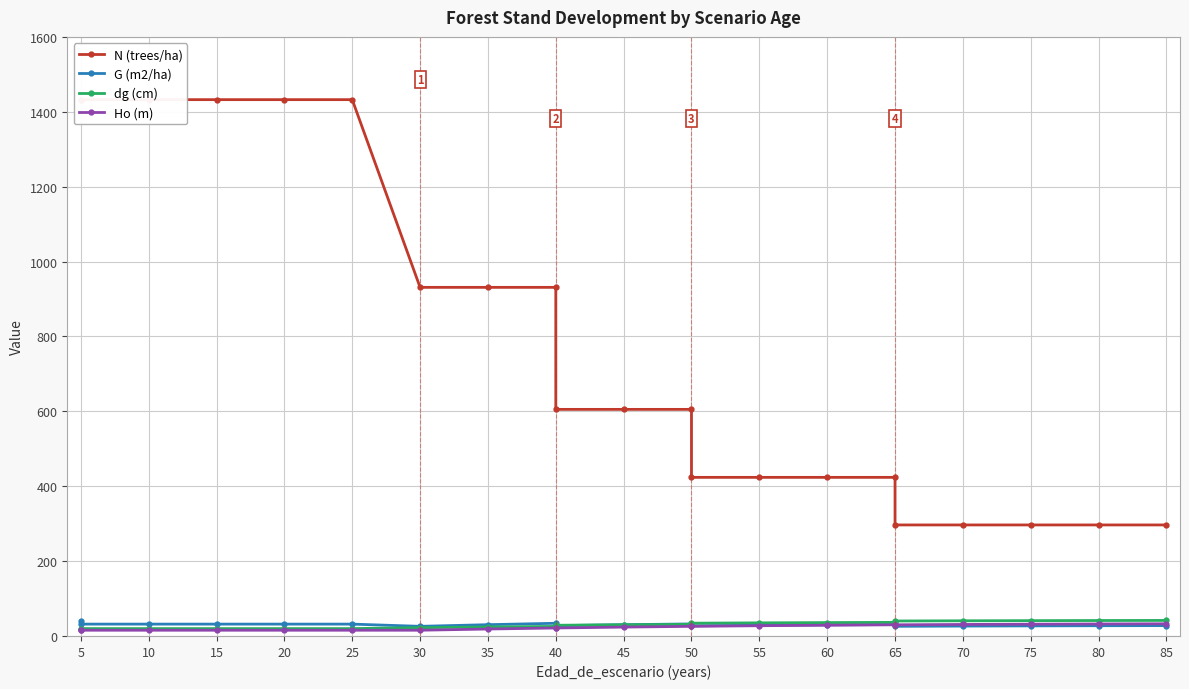

What is the minimum value shown in the chart?

15.3